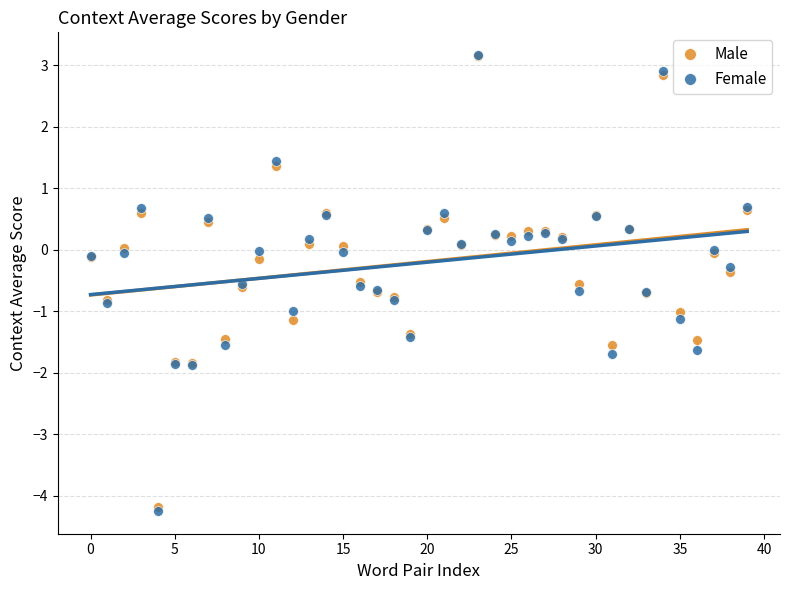

What are all the series names shown in the legend?

Male, Female